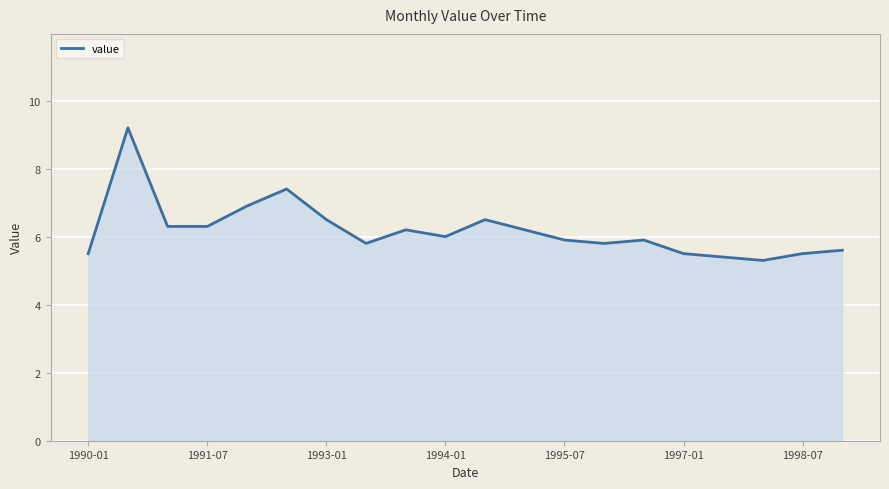

What is the smallest value displayed?

5.3